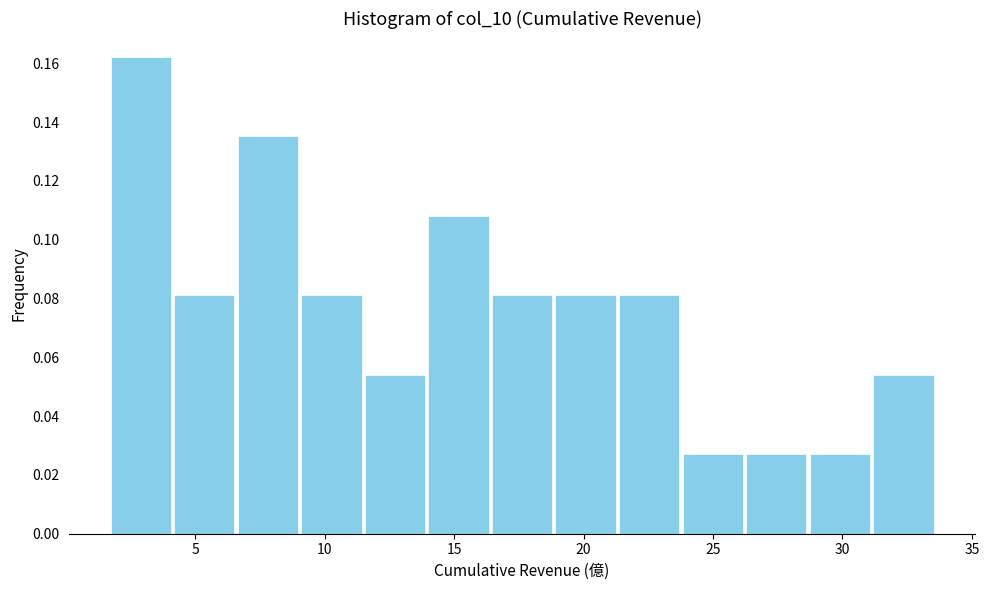

How tall is the bar that spans 4.0 to 6.5 on the x-axis? Neither the bar edges nor the heights are printed on the chart, so give them approximately, as read against the axes.

0.082